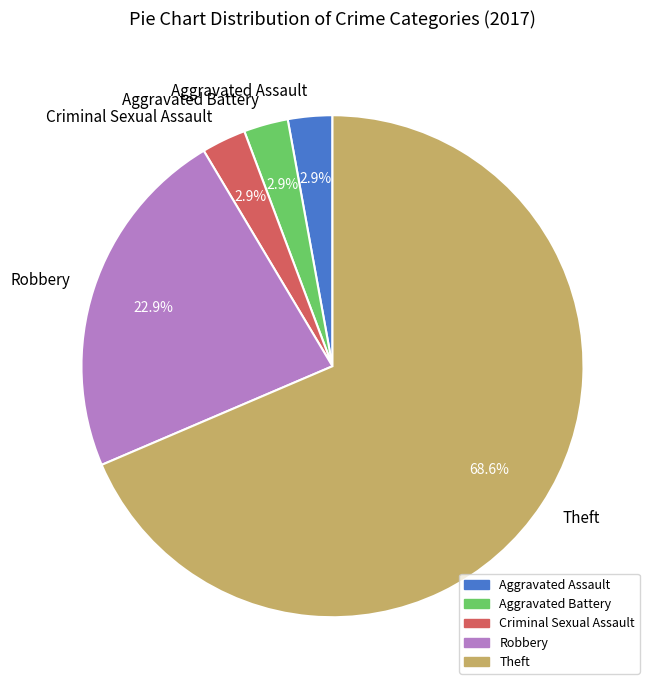

Which has a higher value, Criminal Sexual Assault or Robbery?

Robbery